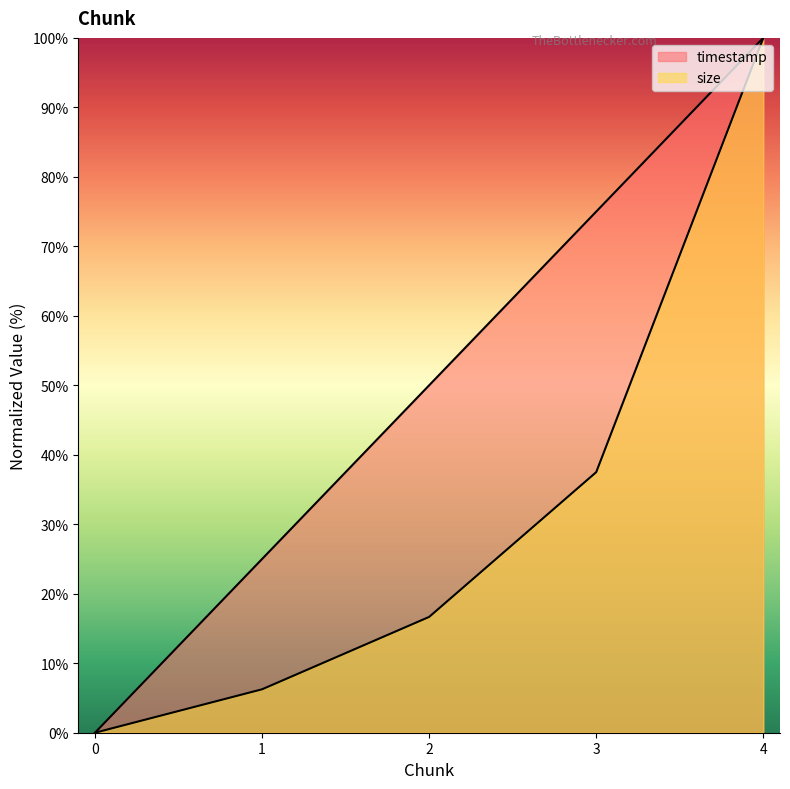

Between 1 and 3, which series saw the biggest shift?

timestamp